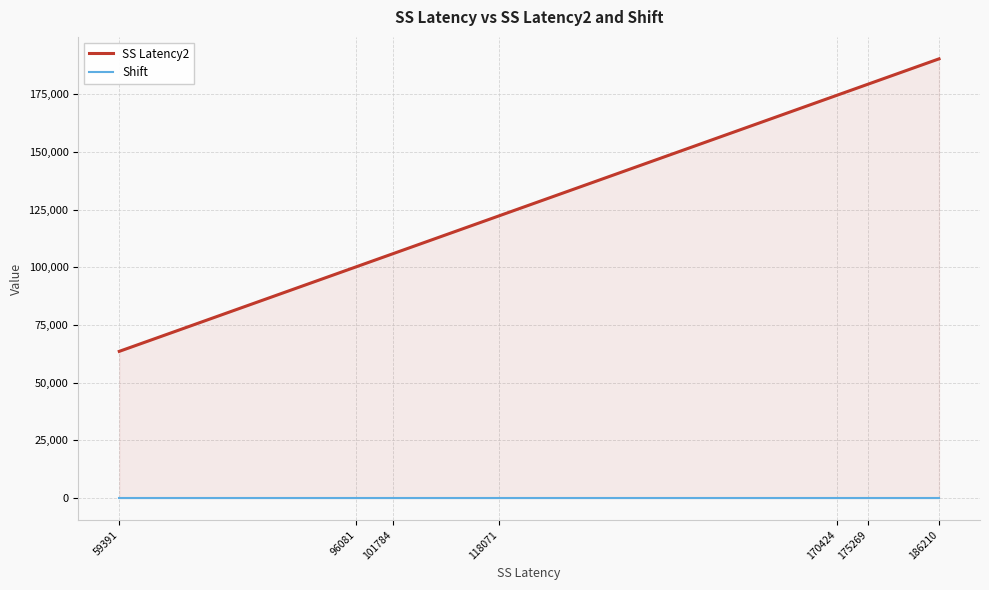

Reading right to left, transcribe all the data shown in this chart.

SS Latency2: 190410	179469	174624	122271	105984	100281	63591
Shift: 0	0	0	0	0	0	0